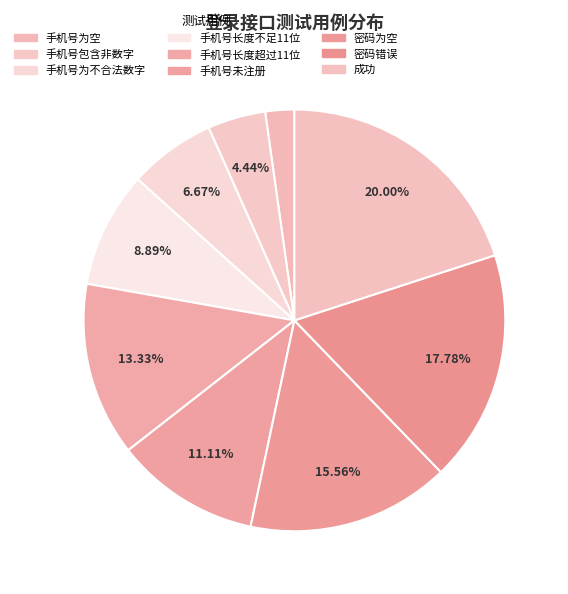

Between 手机号为不合法数字 and 密码为空, which is larger?

密码为空